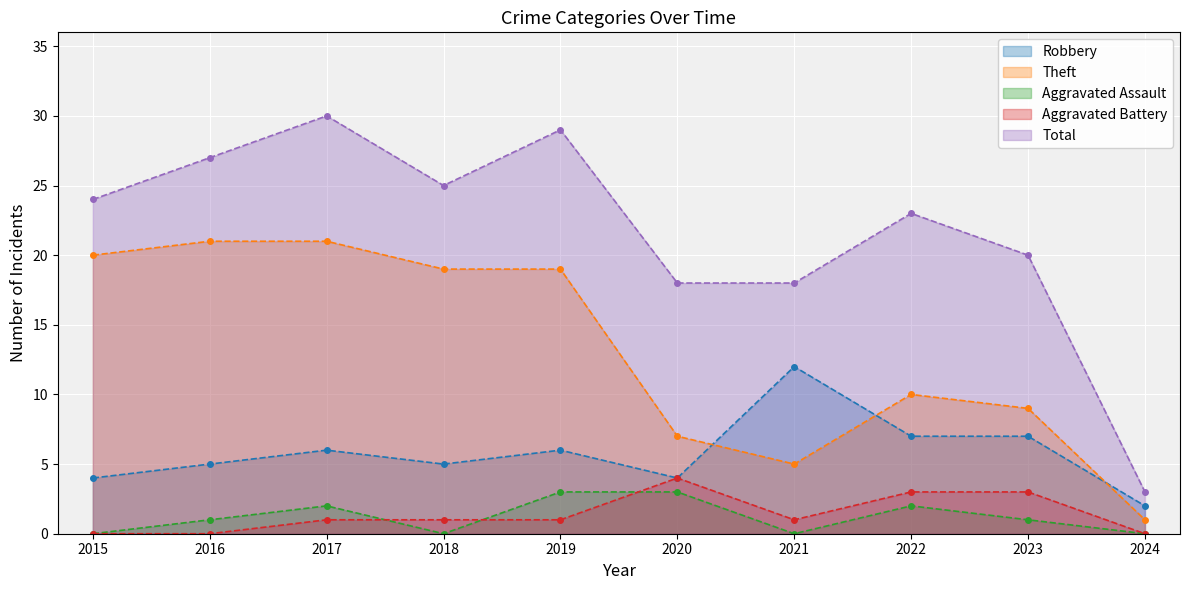

What is the total value across all series at 2023?

40